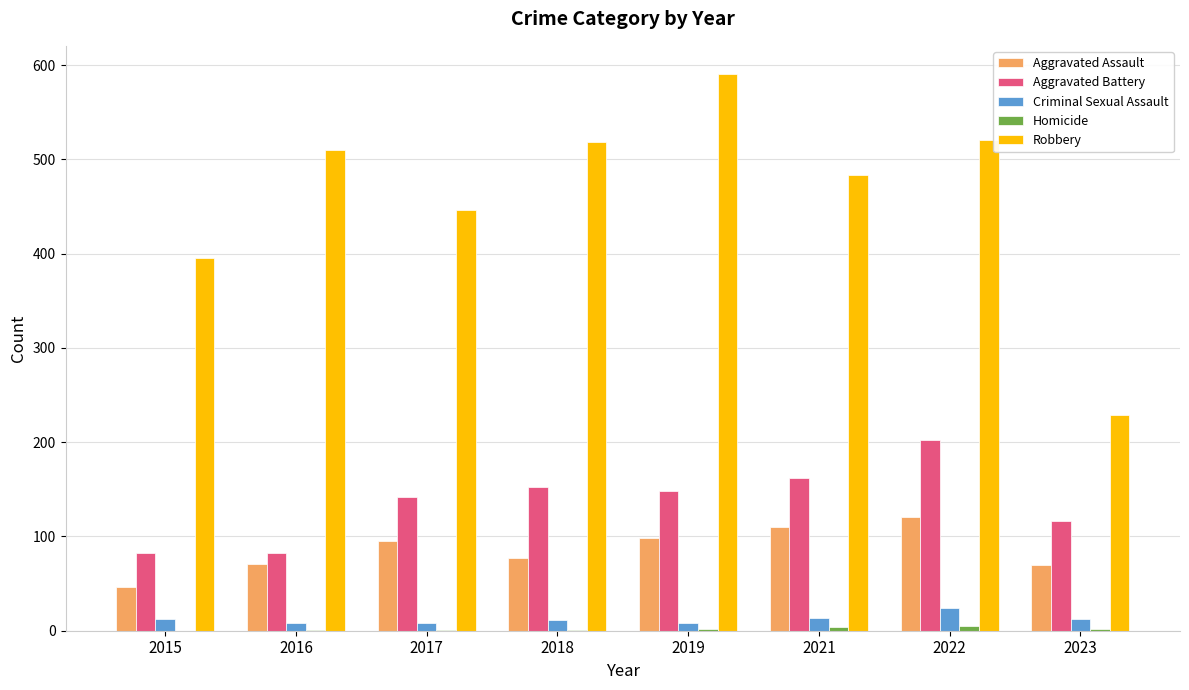

Which series changed the most between 2017 and 2019?

Robbery